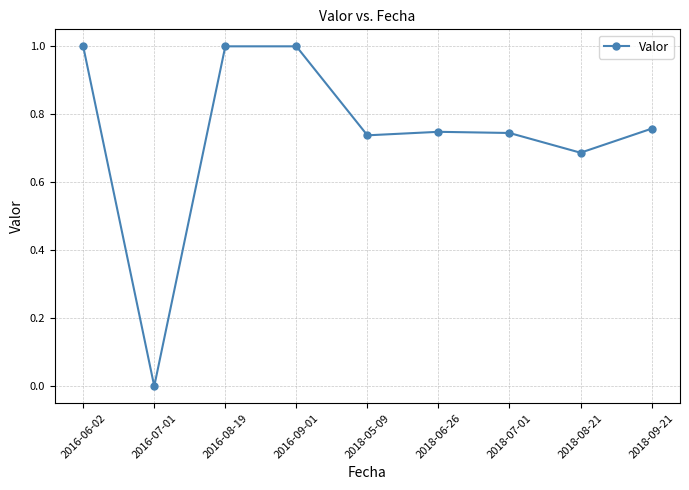

What is the label of the 8th point from the left?

2018-08-21